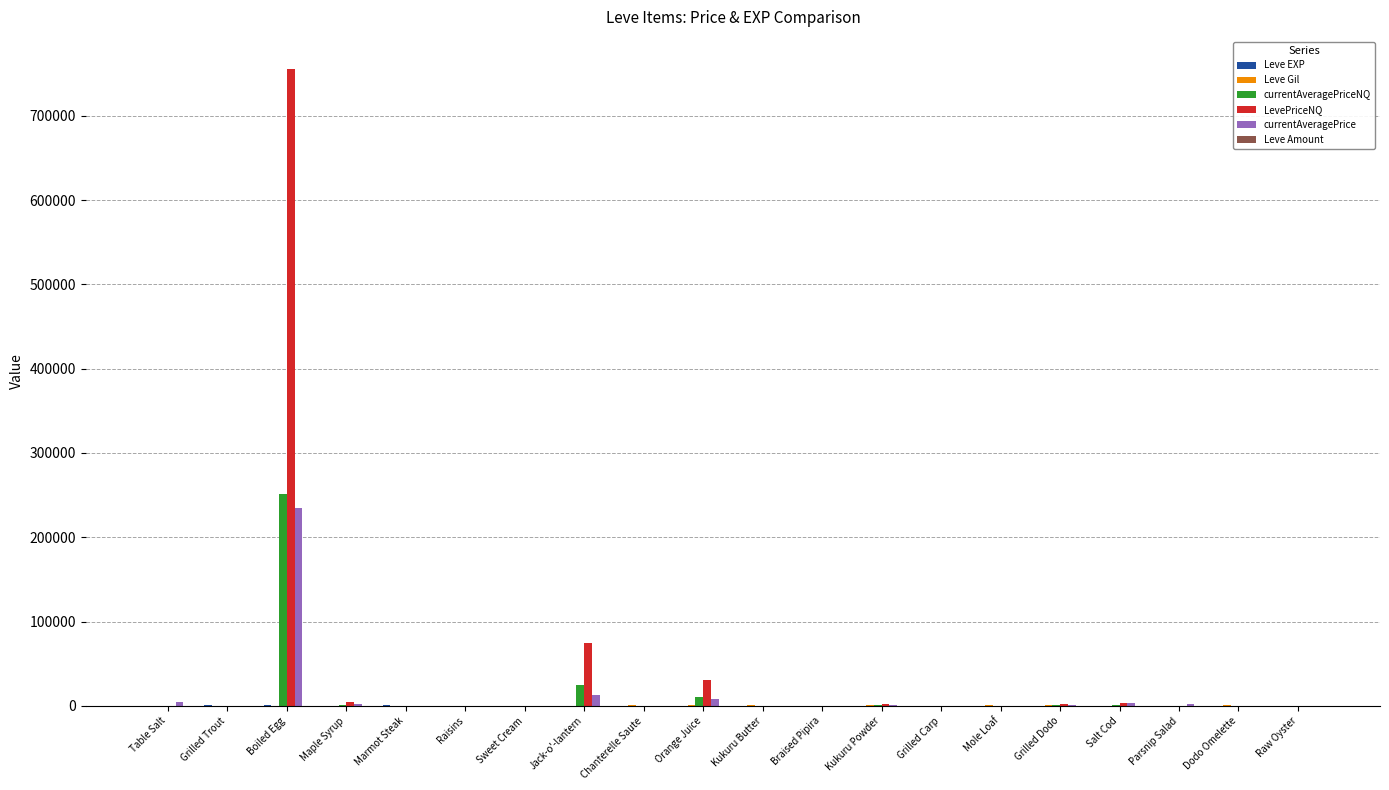

Are the bars horizontal?

No